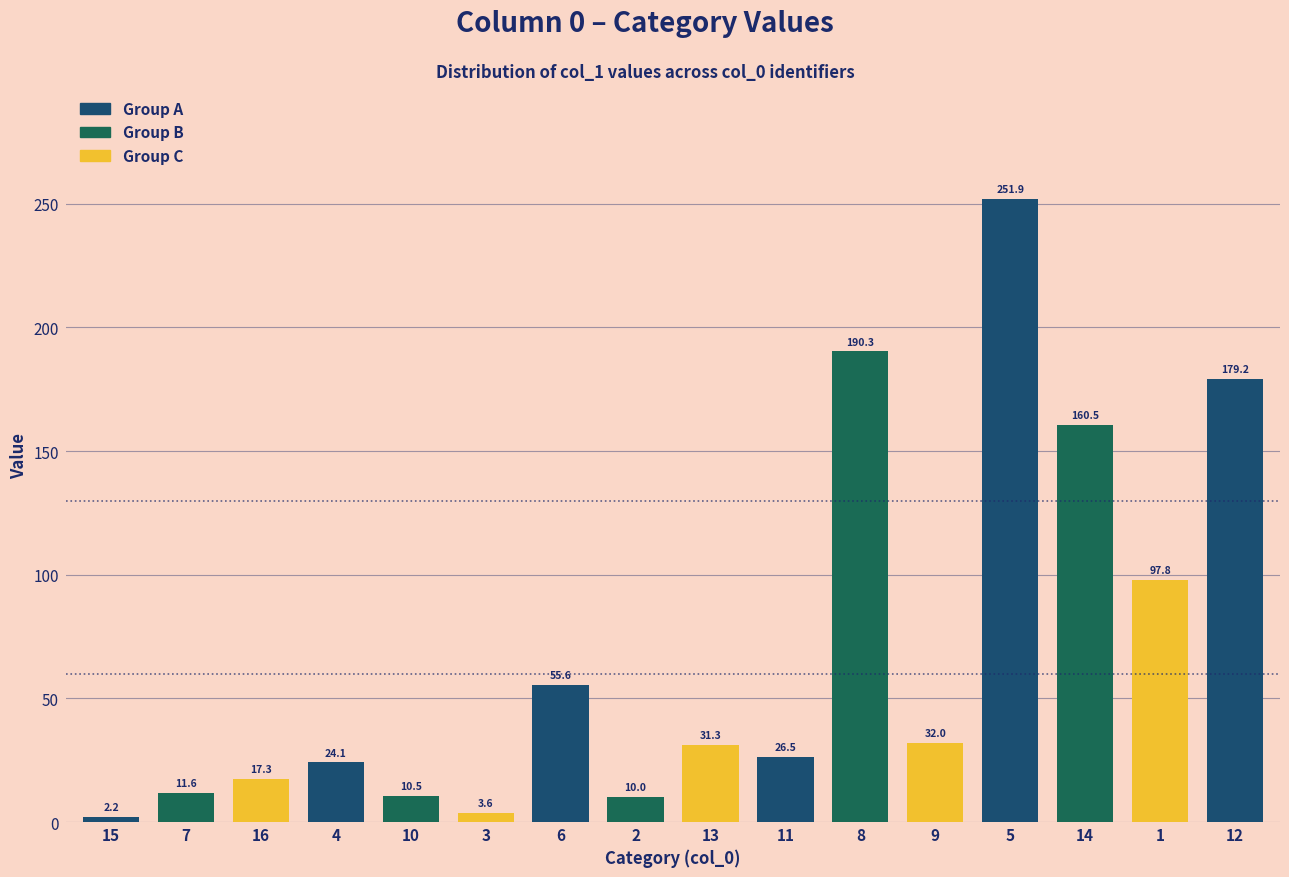

Which has a higher value, 11 or 4?

11